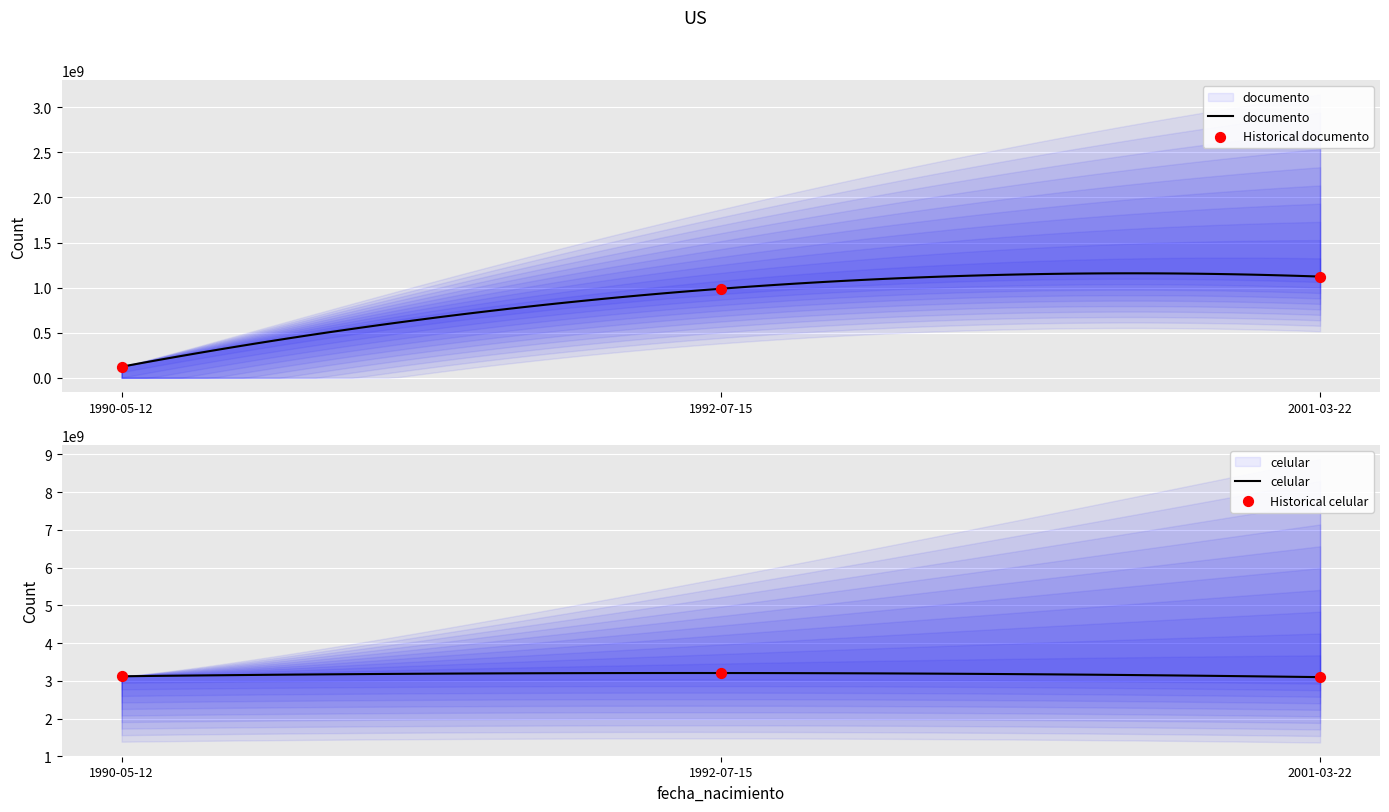

What are all the series names shown in the legend?

documento, celular